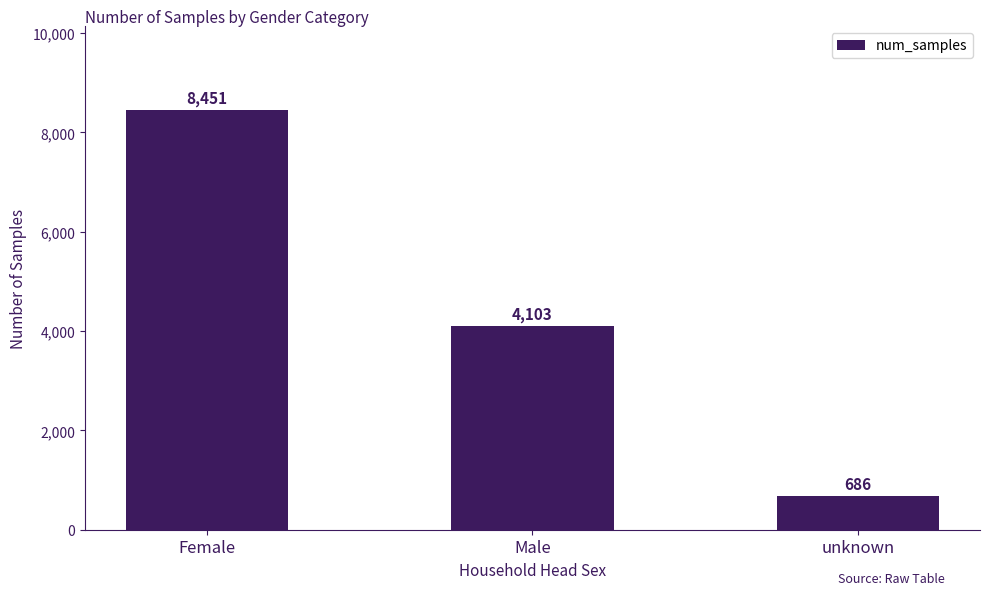

Reading left to right, transcribe all the data shown in this chart.

Female=8451	Male=4103	unknown=686